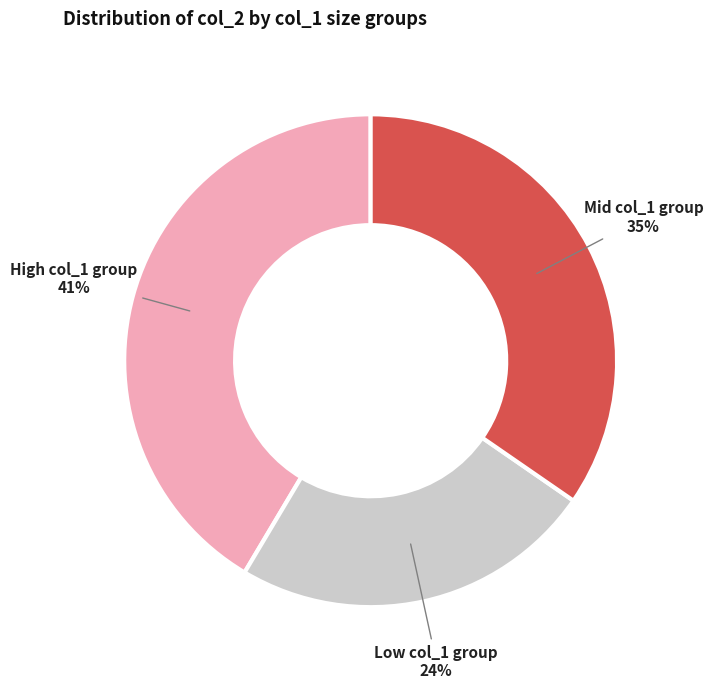

To the nearest percent, what is the average slice percentage?

33%